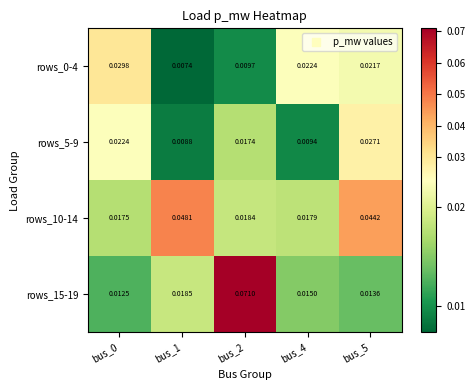

Is the value of rows_0-4 at bus_0 greater than the value of rows_5-9 at bus_2?

Yes